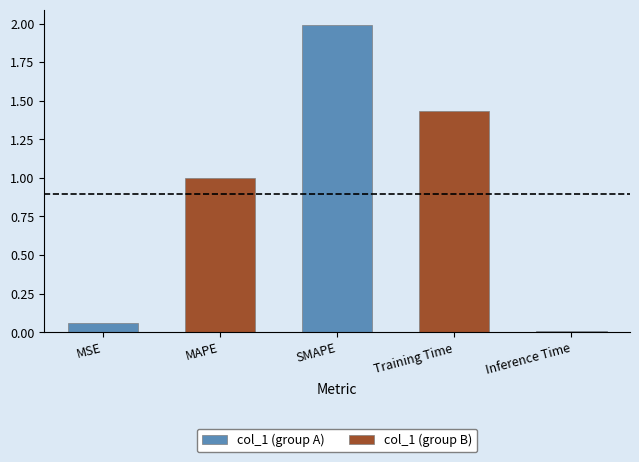

Rank the categories by value from lowest to highest.

Inference Time, MSE, MAPE, Training Time, SMAPE